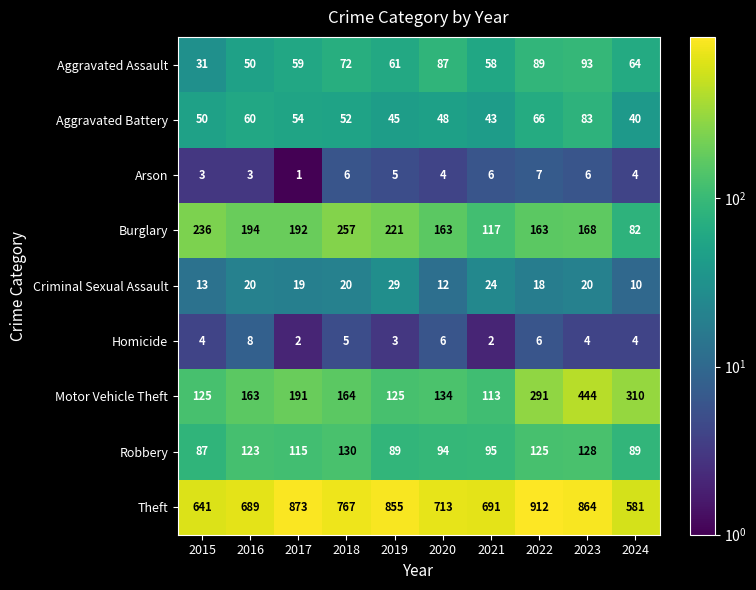

Is the value of Burglary at 2016 greater than the value of Arson at 2018?

Yes